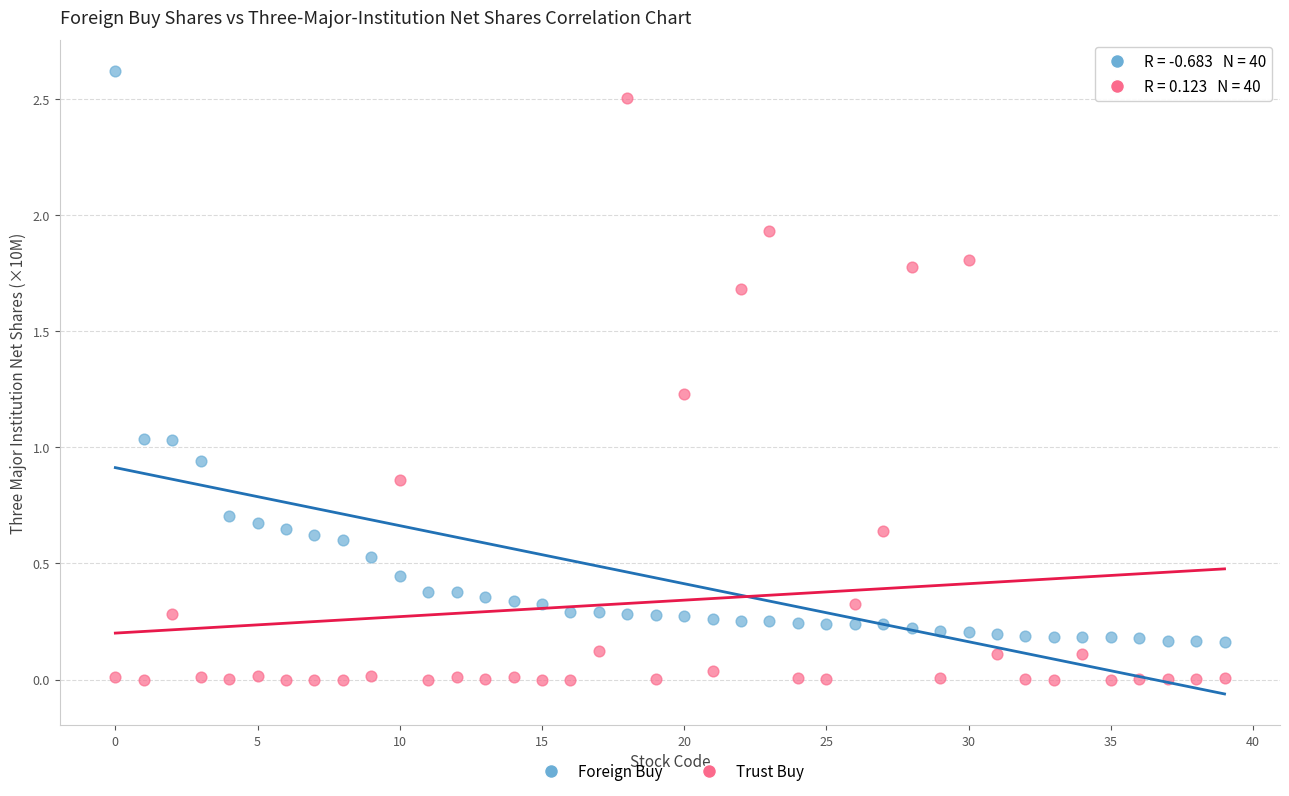

Across all data points, what is the range of Y values (max minus min)?

2.6